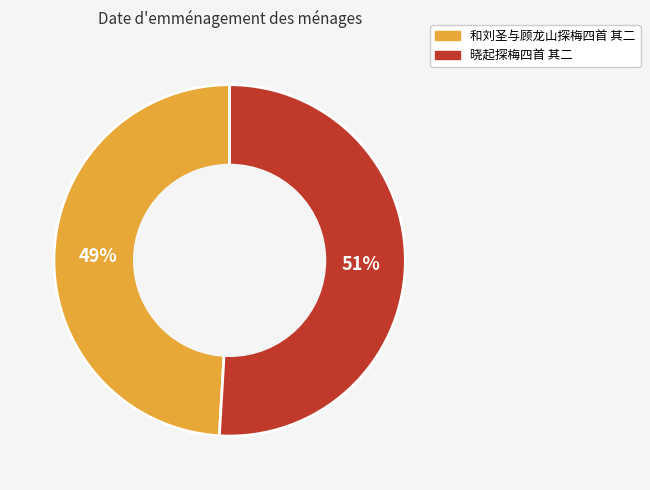

True or false: 晓起探梅四首 其二 accounts for 37% of the total.

False